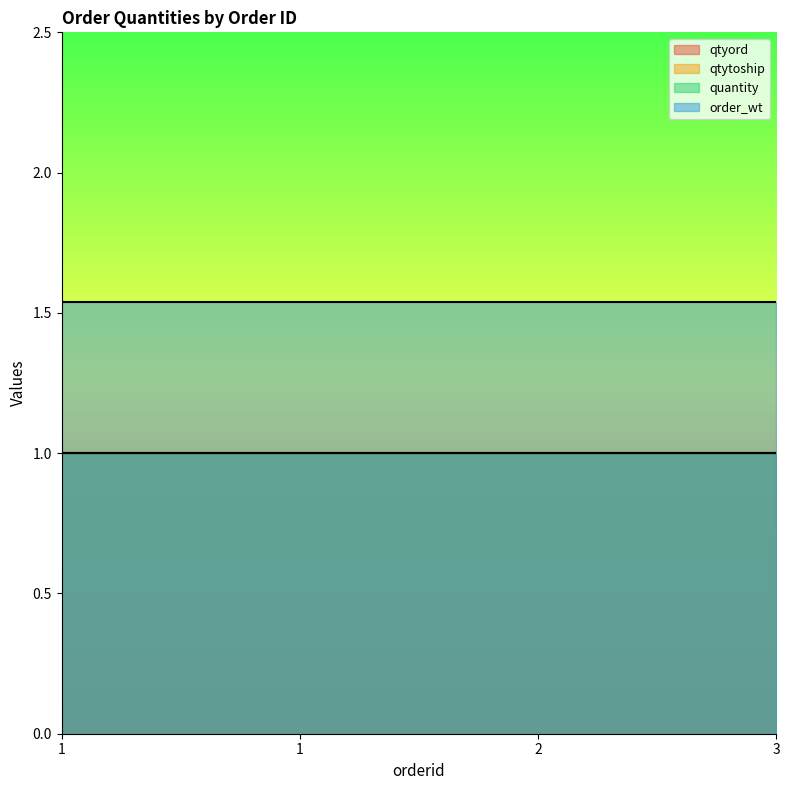

True or false: qtyord has a value of 1.0 at 3.

True